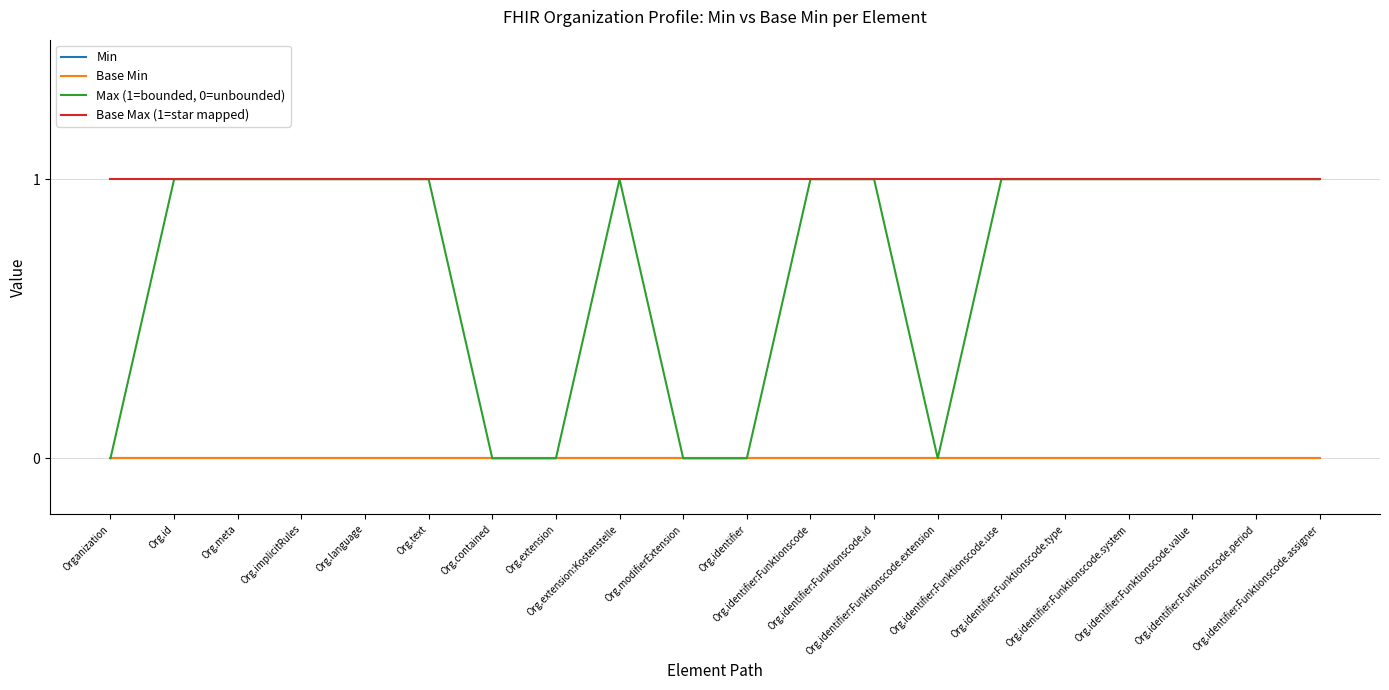

Which has a higher value, Org.extension or Org.identifier:Funktionscode.id?

Org.extension